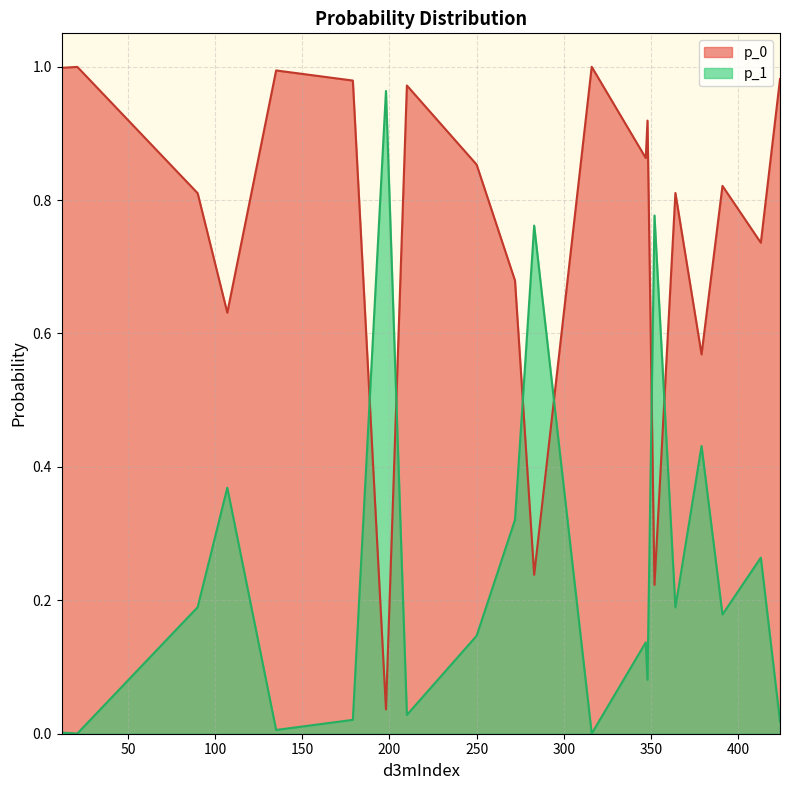

True or false: p_0 and p_1 cross at least once.

True